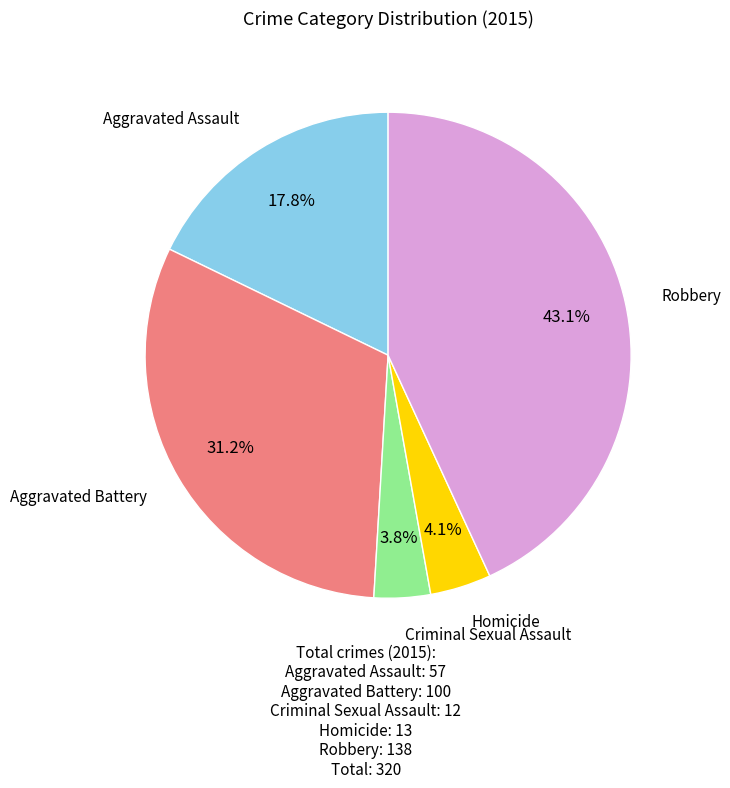

To the nearest percent, what is the difference between the largest and smallest slice percentages?

39%